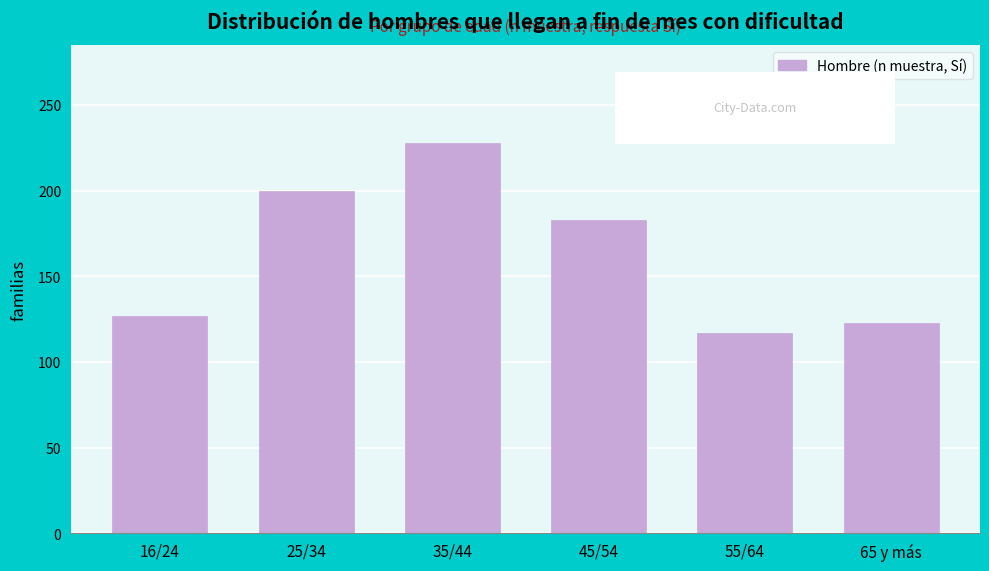

Reading left to right, list all the values displayed in this chart.

16/24=127	25/34=200	35/44=228	45/54=183	55/64=117	65 y más=123